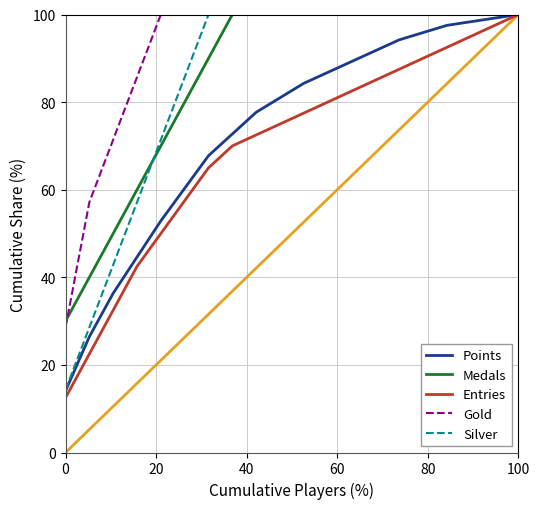

Which series has the widest spread of values?

Entries